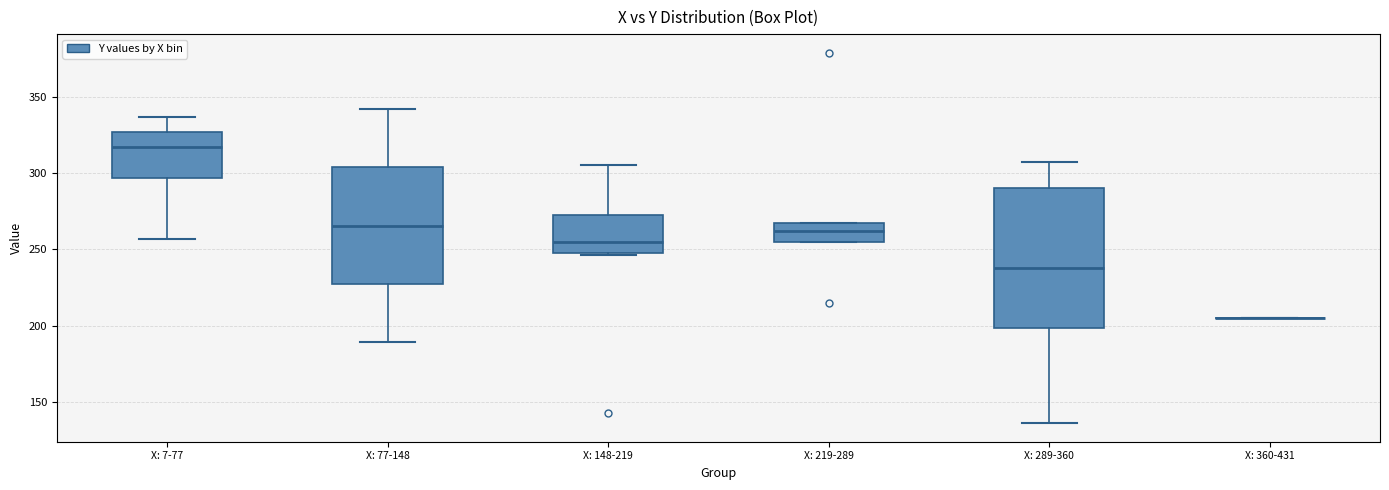

Reading left to right, transcribe this box plot: for each box, give where its median line is, the range the box spans, and where its two whiskers end, as read against the y-axis. The values are not printed on the chart, so give them approximately, as read against the axis.

X: 7-77: median 315, box 295 to 325, whiskers 255 to 335
X: 77-148: median 265, box 225 to 305, whiskers 190 to 340
X: 148-219: median 255, box 250 to 275, whiskers 245 to 305
X: 219-289: median 260, box 255 to 265, whiskers 255 to 265
X: 289-360: median 240, box 200 to 290, whiskers 135 to 305
X: 360-431: box collapsed to a line at 205, whiskers 205 to 205